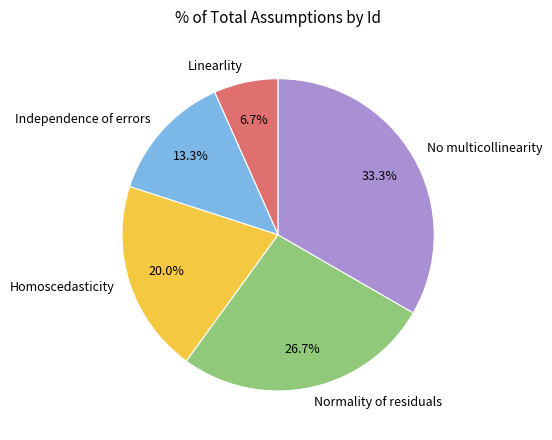

To the nearest percent, what portion does No multicollinearity represent?

33%